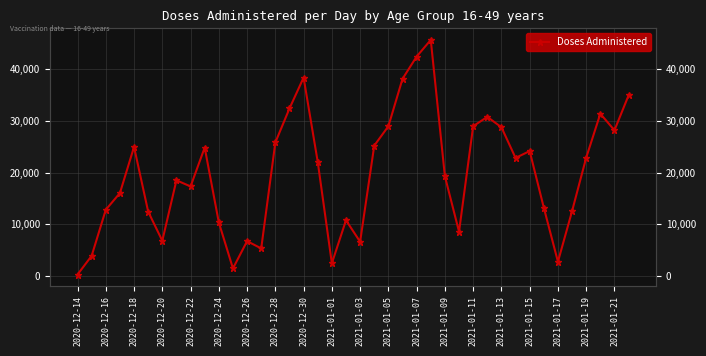

At which category does the chart reach its minimum across all series?

2020-12-14